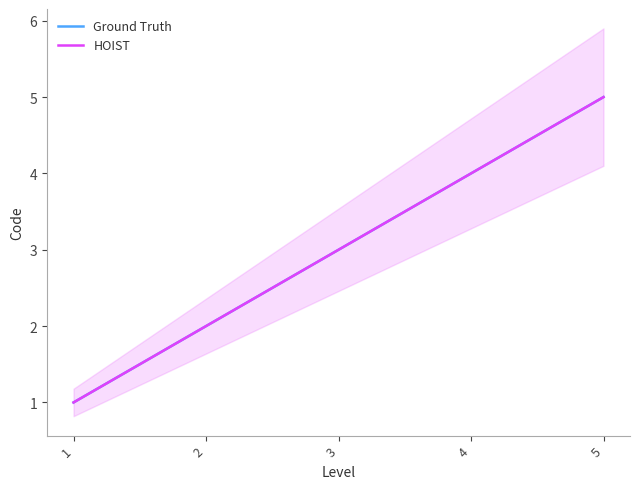

Rank the series at 1 from highest to lowest value.

Ground Truth, HOIST